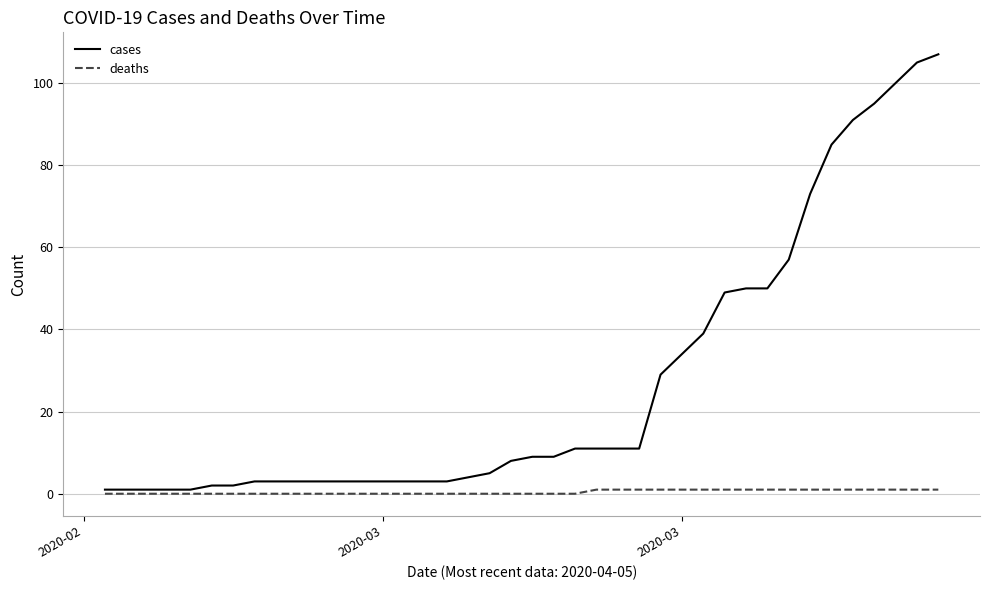

What is the lowest value of the cases series?

1